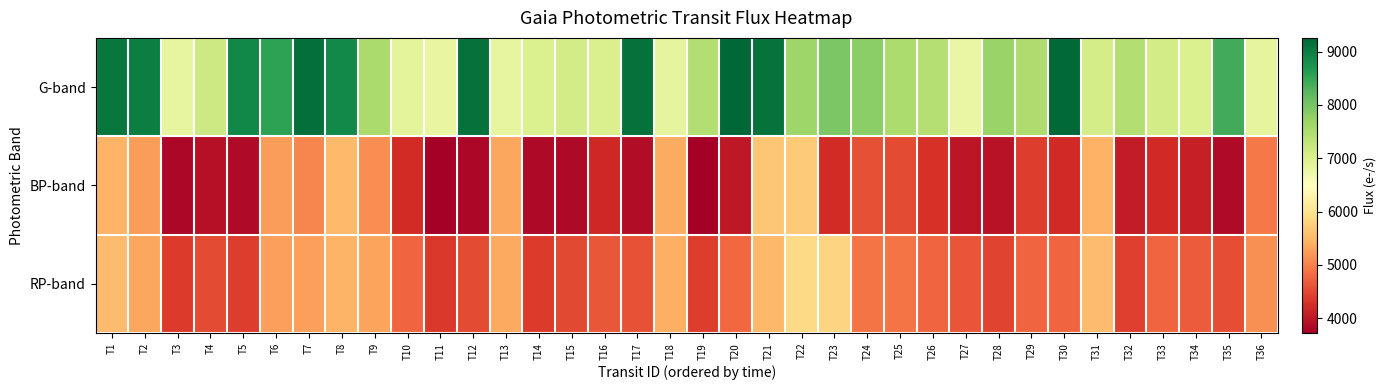

What is the difference between the highest and lowest values at T14?

3158.0